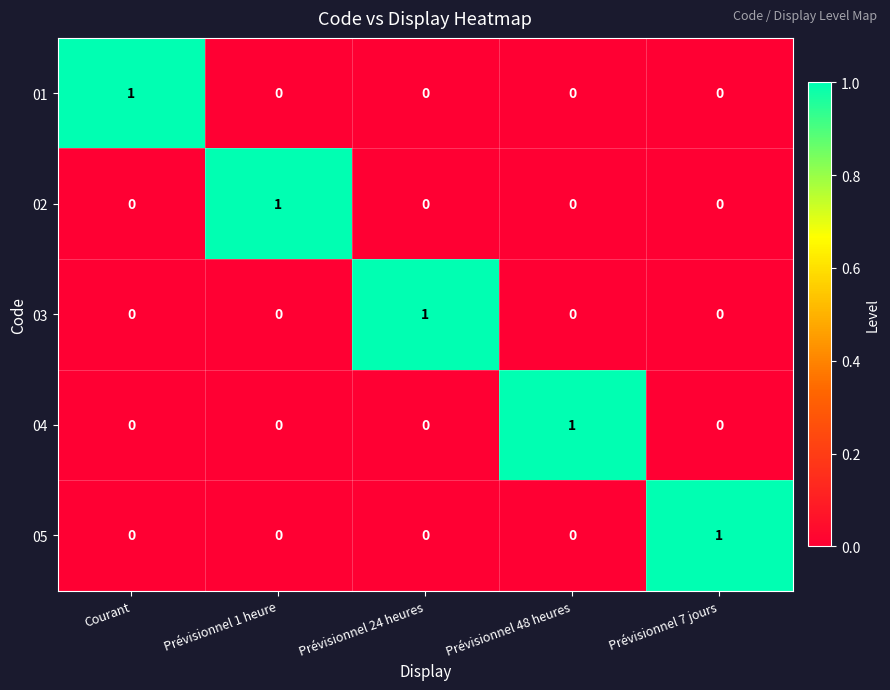

At how many categories does at least one series exceed 0?

5